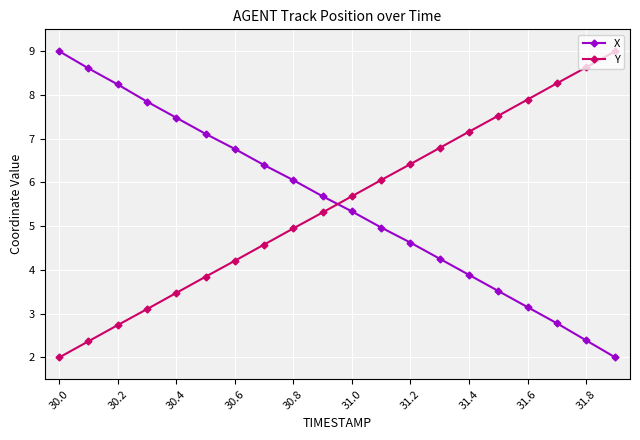

True or false: X has more than 0 points higher than both neighbors.

False